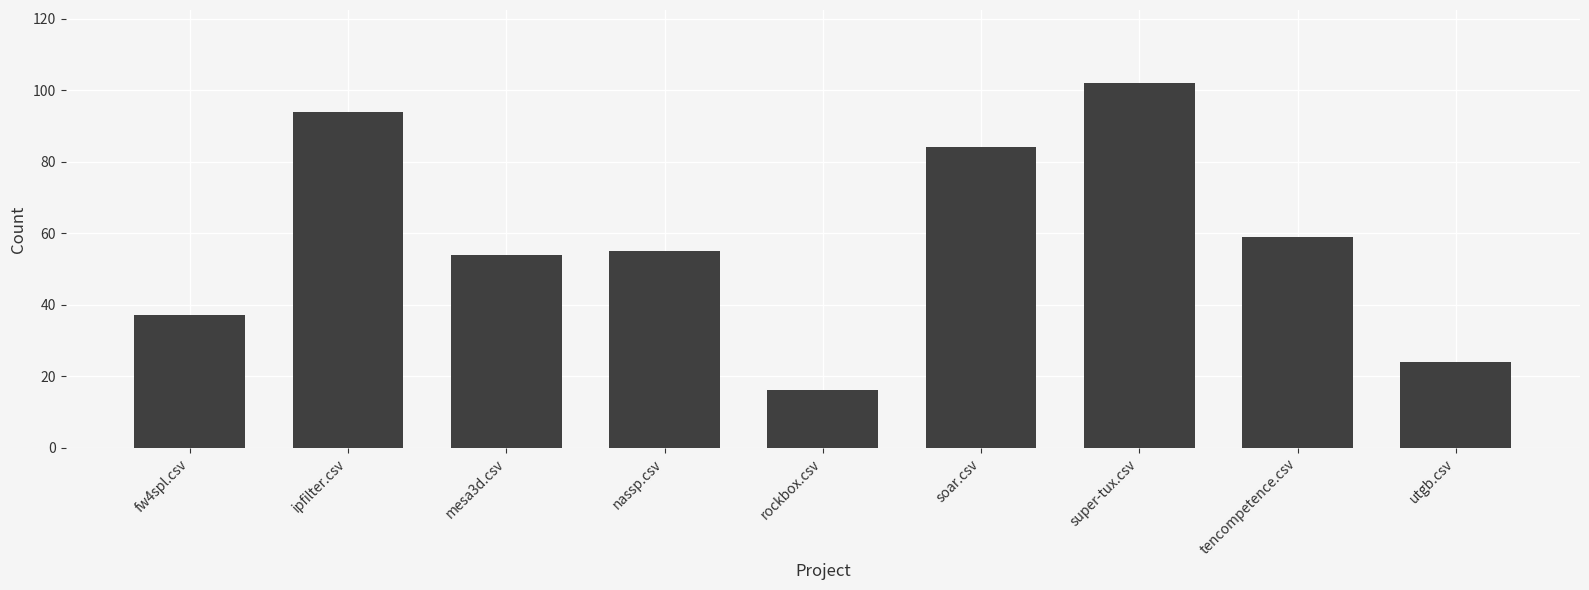

What is the minimum value shown in the chart?

16